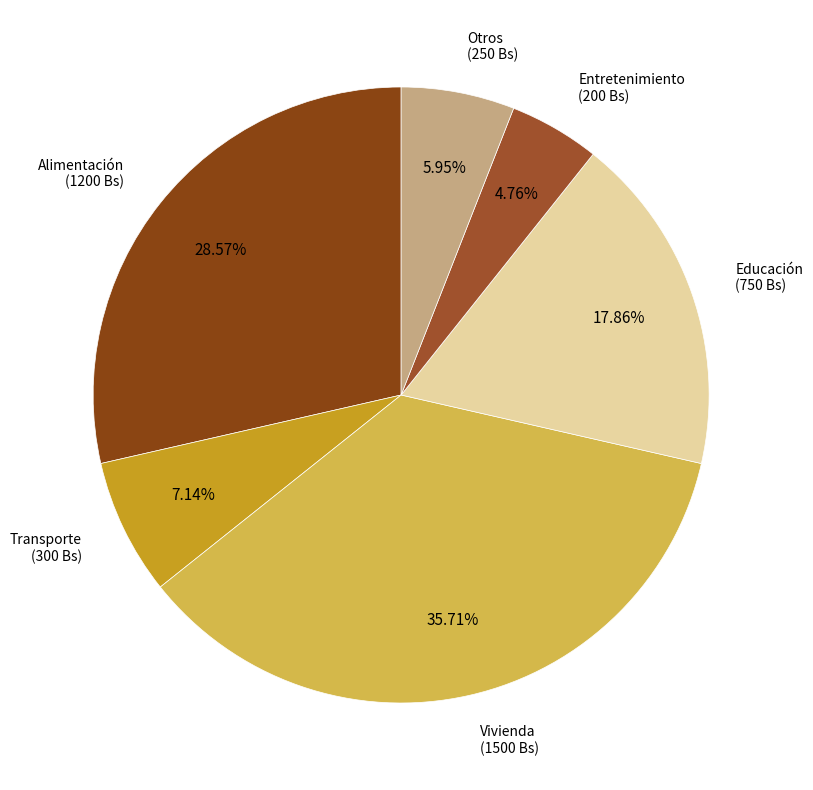

How many slices are in this pie chart?

6